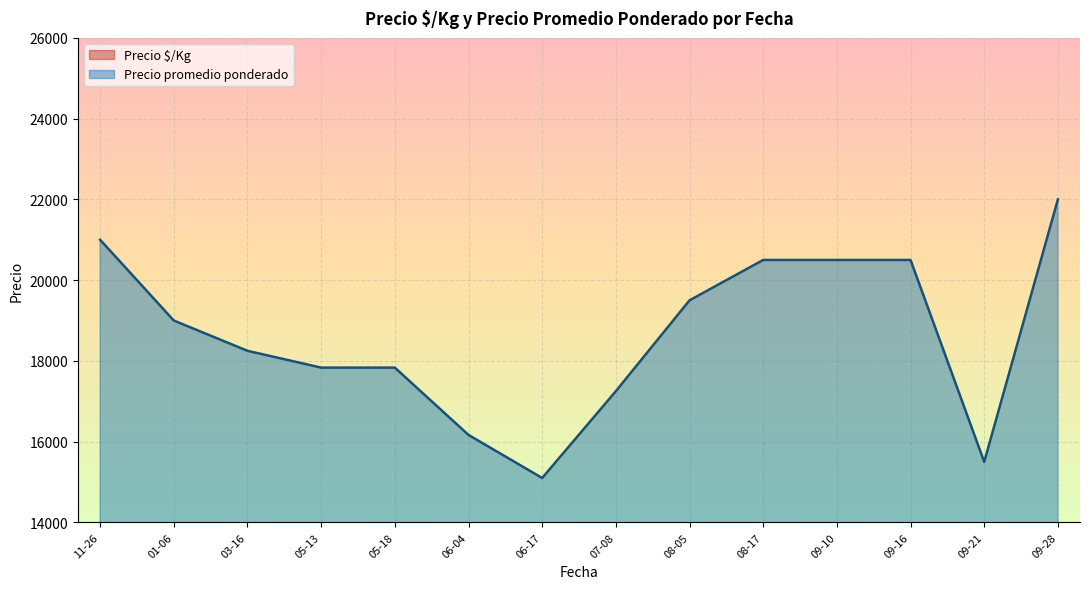

Which has a higher value, 2021-07-08 or 2021-06-04?

2021-07-08